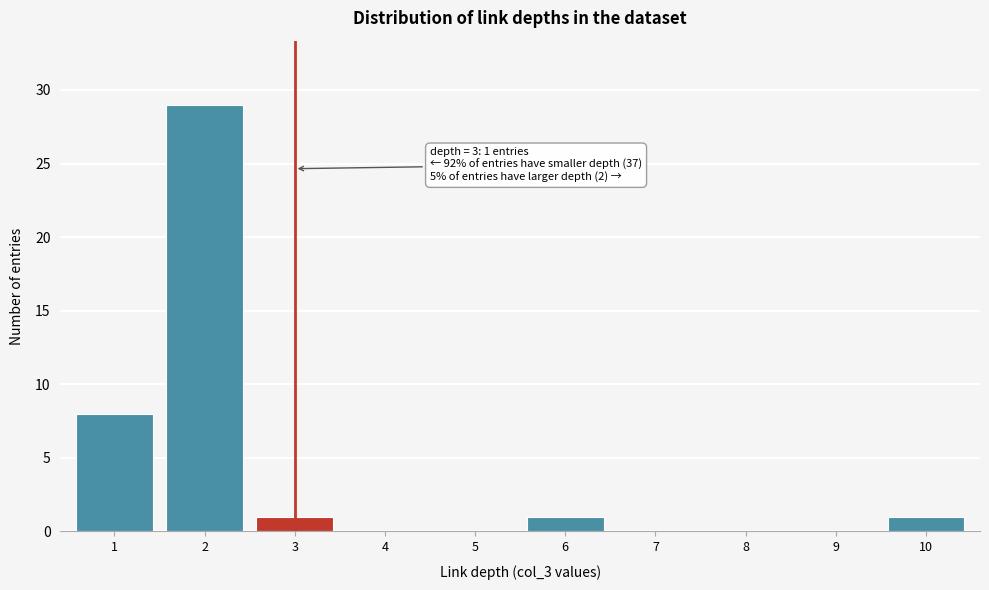

Reading right to left, what are all the values shown in this chart?

10=1	9=0	8=0	7=0	6=1	5=0	4=0	3=1	2=29	1=8